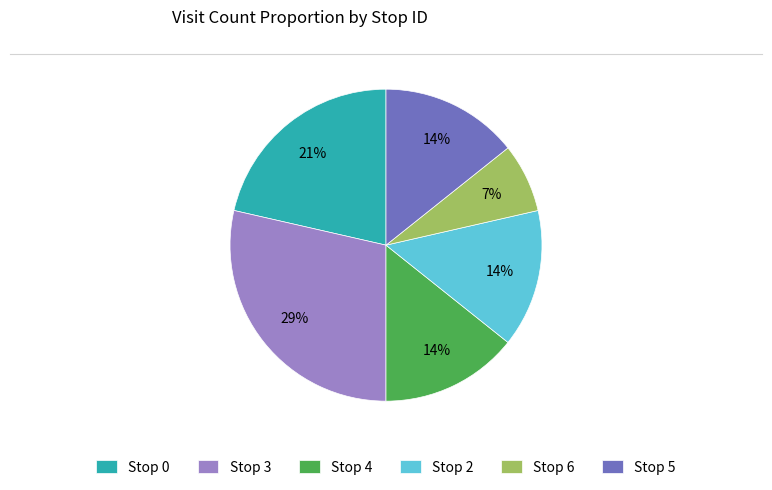

To the nearest percent, what is the average slice percentage?

17%